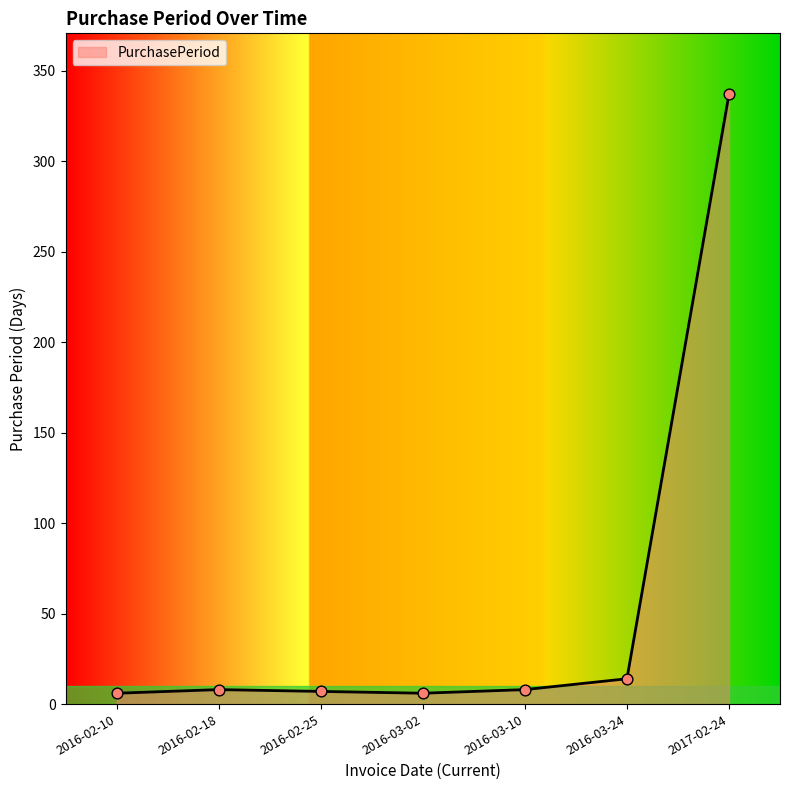

Between 2016-02-18 and 2017-02-24, which is larger?

2017-02-24